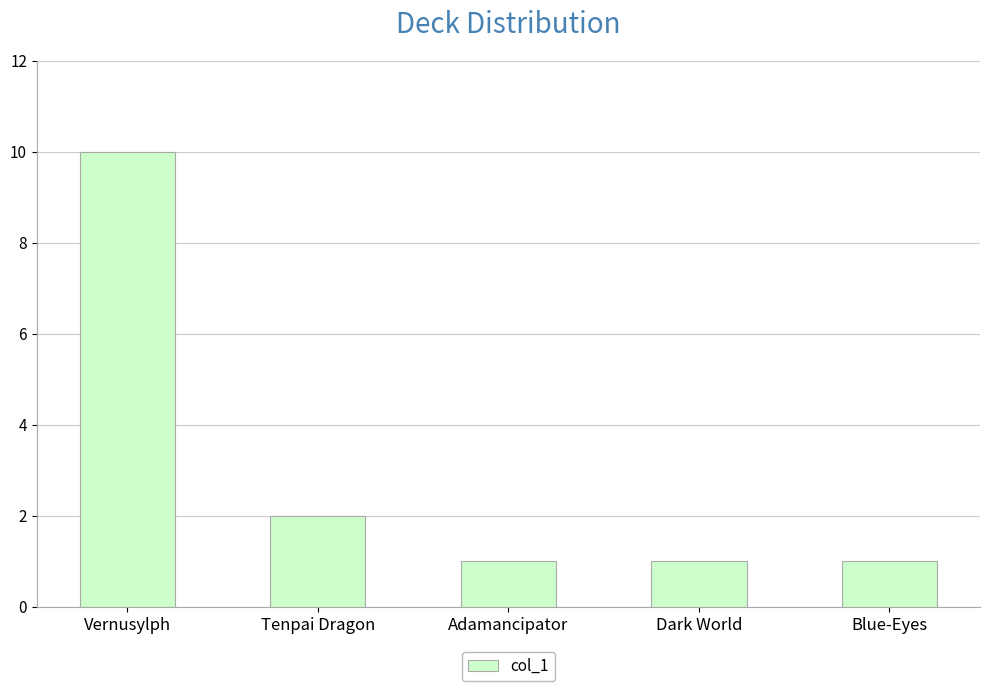

Reading left to right, list all the values displayed in this chart.

10	2	1	1	1